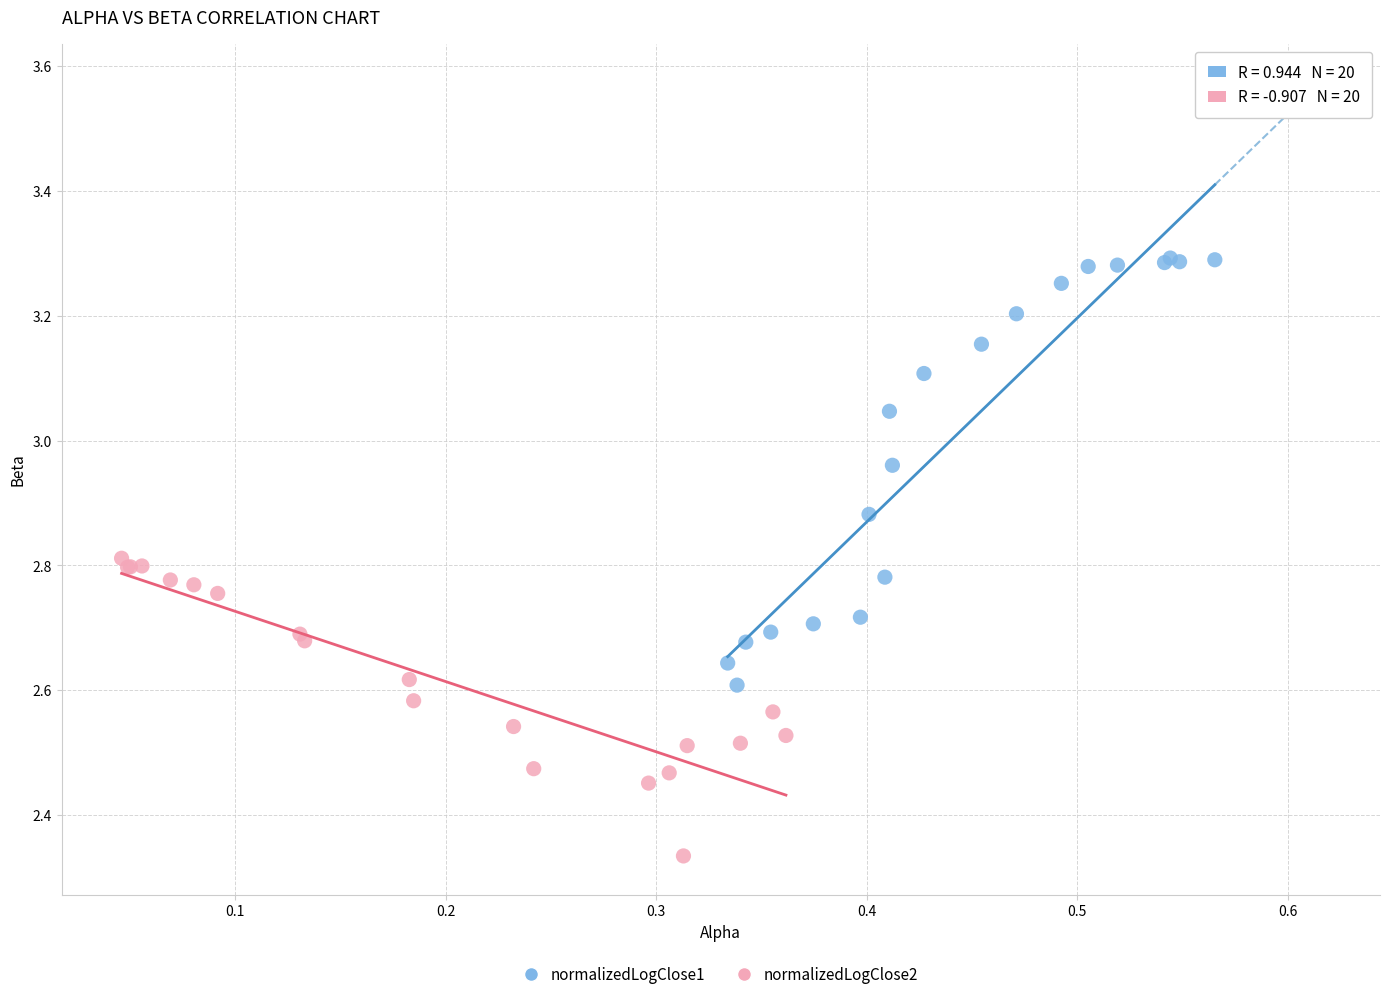

Which series reaches the maximum Y coordinate?

normalizedLogClose1